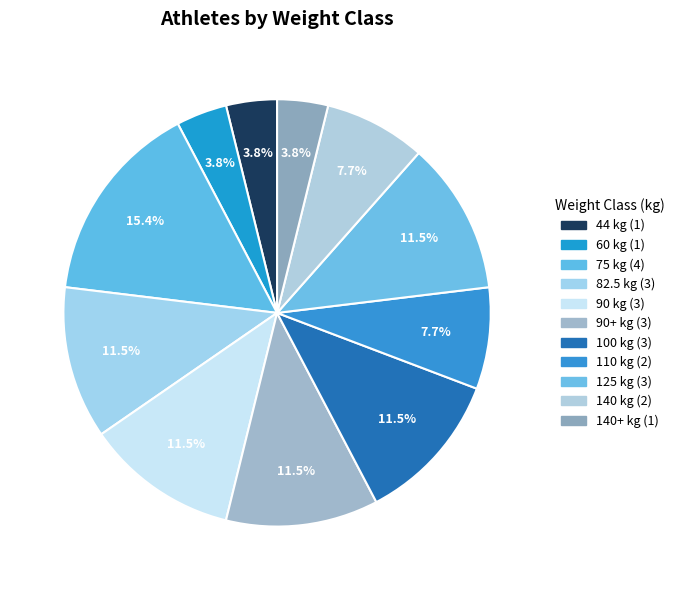

Count the number of slices in the pie.

11